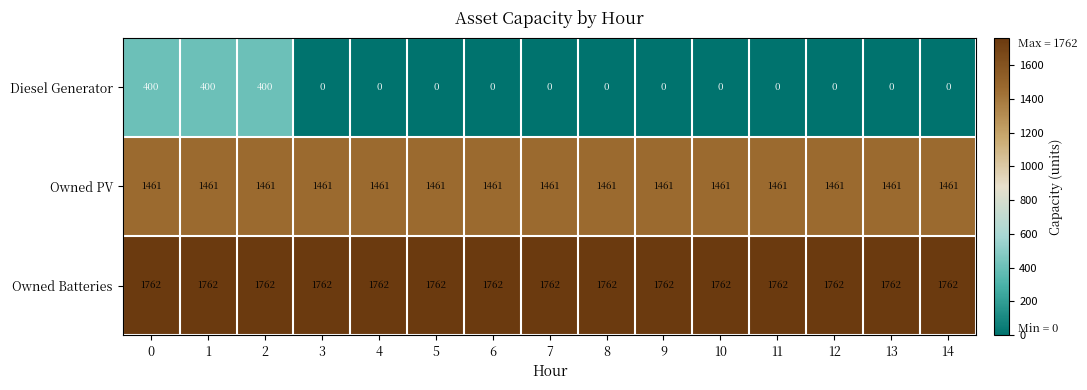

How many data points does each series have?

15